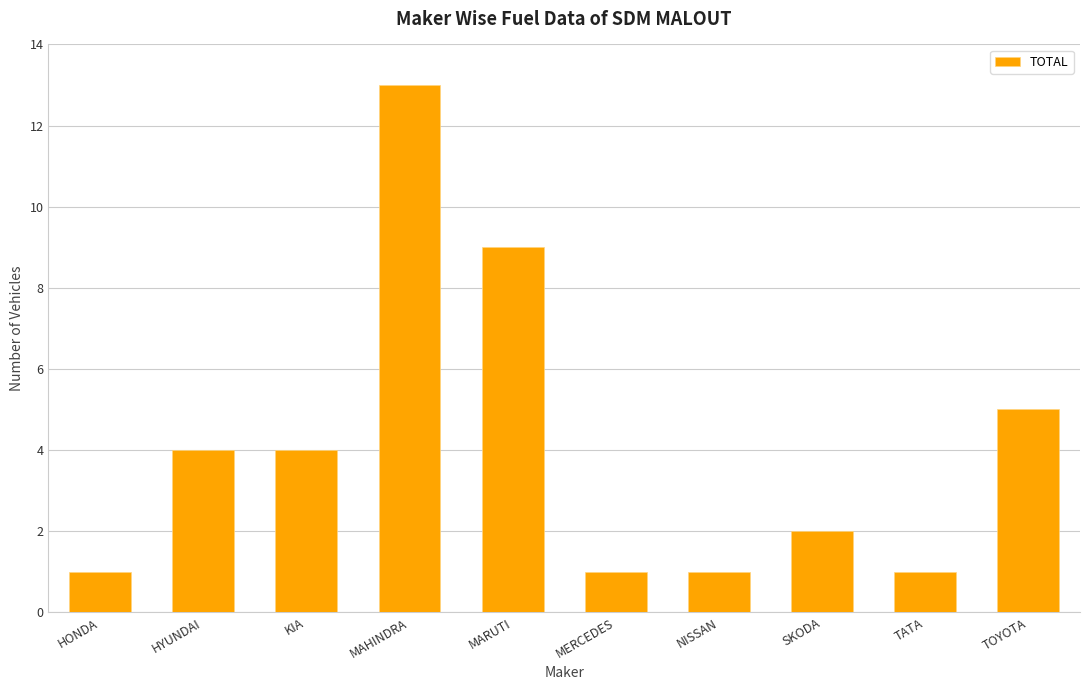

What is the minimum value shown in the chart?

1